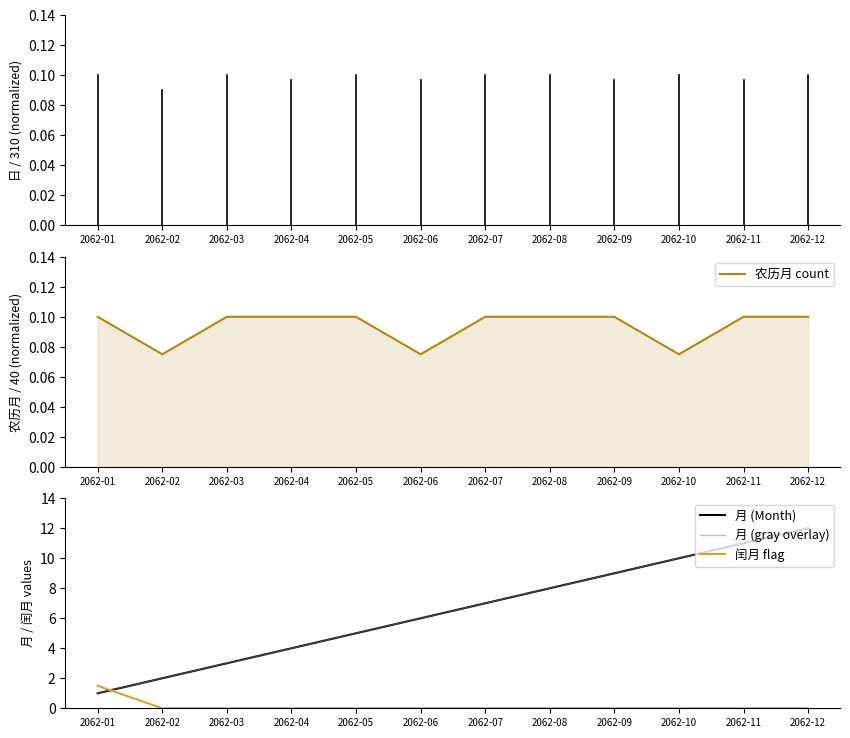

The value of 农历月 count at 2062-12 is 0.1. True or false?

True